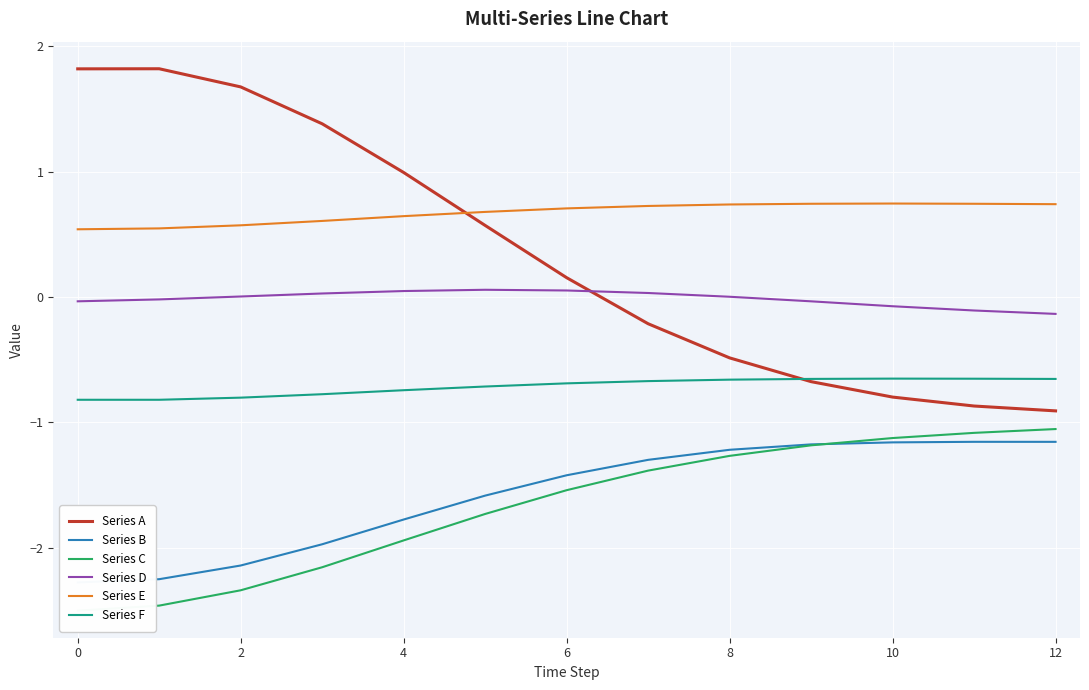

What is the label of the 1st point from the right?

12